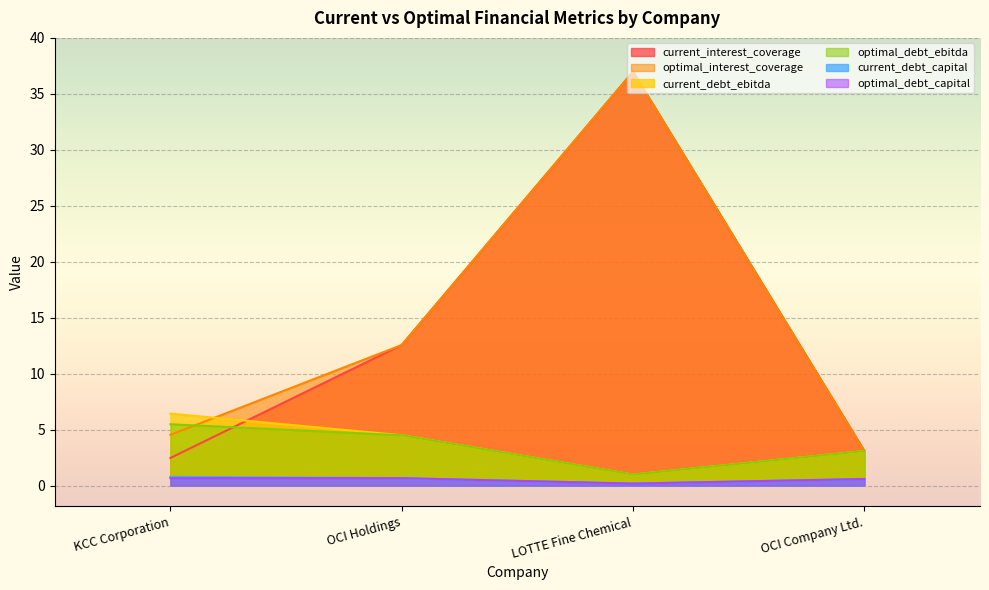

What is the difference between the highest and lowest values at OCI Company Ltd.?

2.5